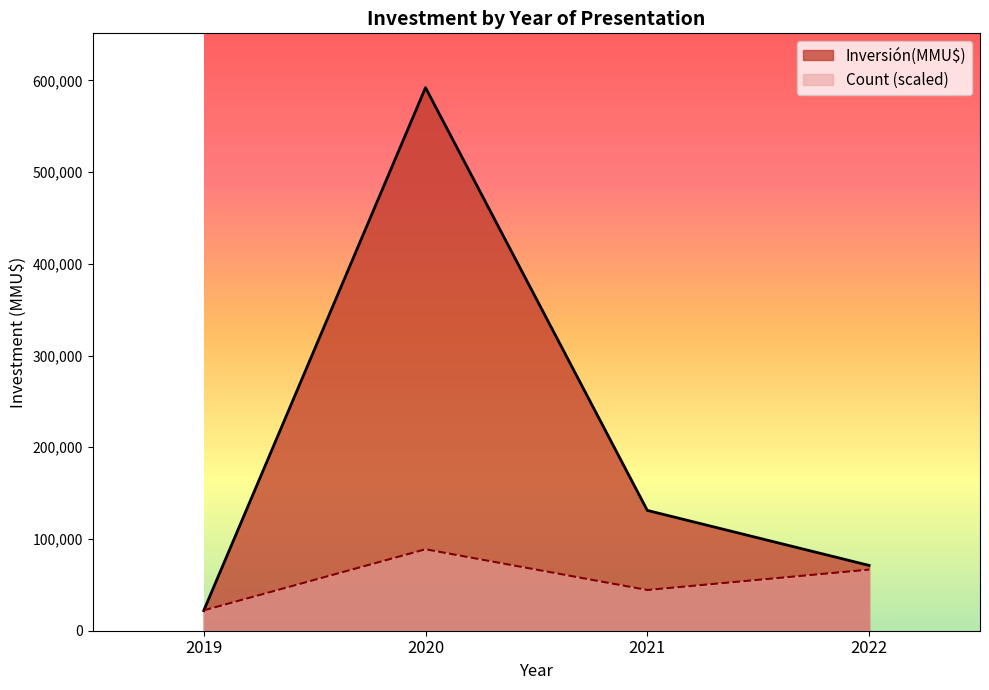

True or false: Inversión(MMU$) has more than 2 interior local peaks.

False